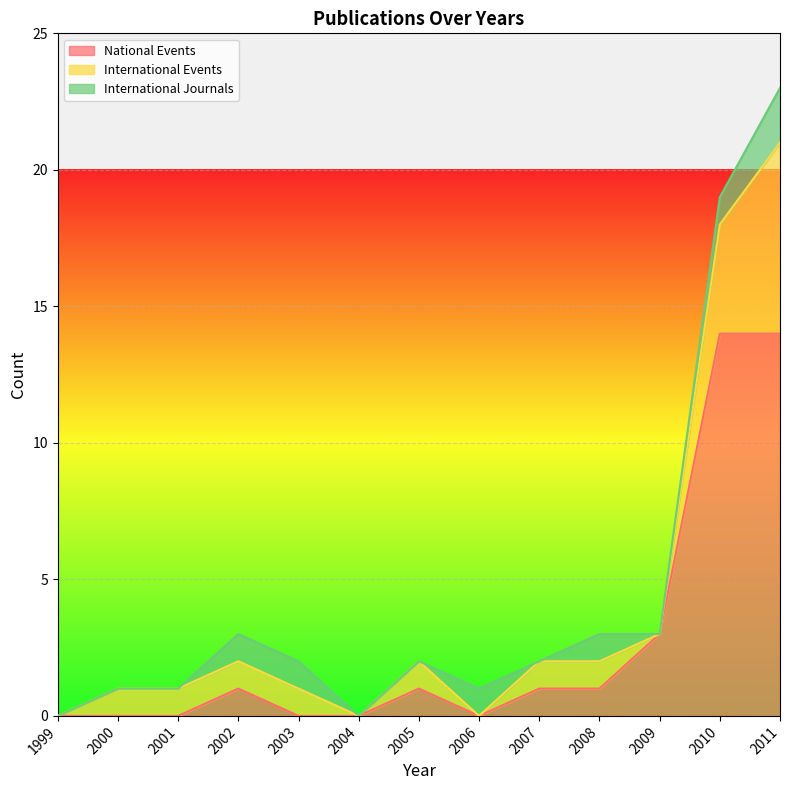

Reading left to right, transcribe all the data shown in this chart.

National Events: 1999=0	2000=0	2001=0	2002=1	2003=0	2004=0	2005=1	2006=0	2007=1	2008=1	2009=3	2010=14	2011=14
International Events: 1999=0	2000=1	2001=1	2002=1	2003=1	2004=0	2005=1	2006=0	2007=1	2008=1	2009=0	2010=4	2011=7
International Journals: 1999=0	2000=0	2001=0	2002=1	2003=1	2004=0	2005=0	2006=1	2007=0	2008=1	2009=0	2010=1	2011=2